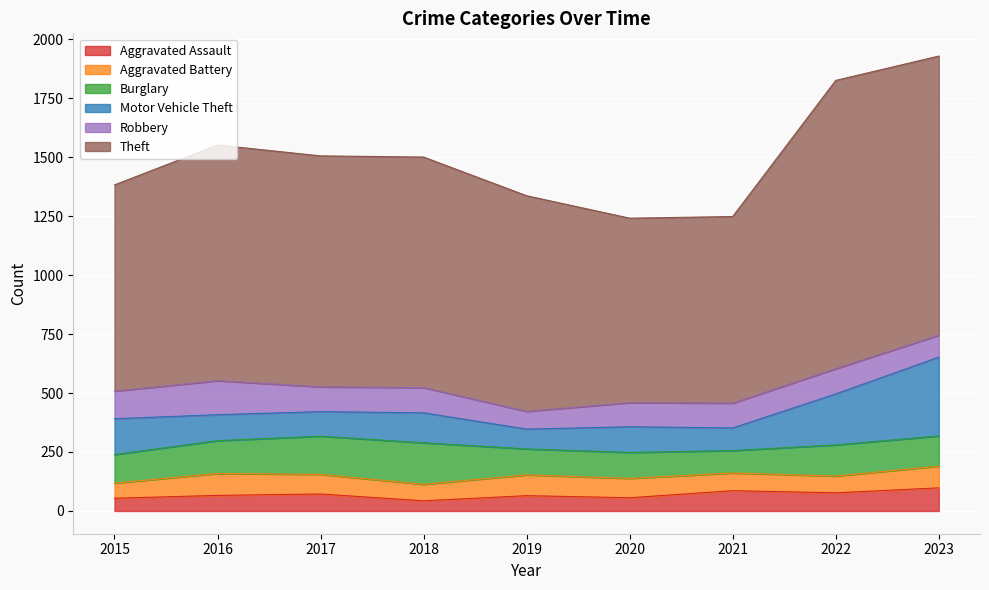

List the series in order of their peak value, lowest first.

Aggravated Battery, Aggravated Assault, Robbery, Burglary, Motor Vehicle Theft, Theft